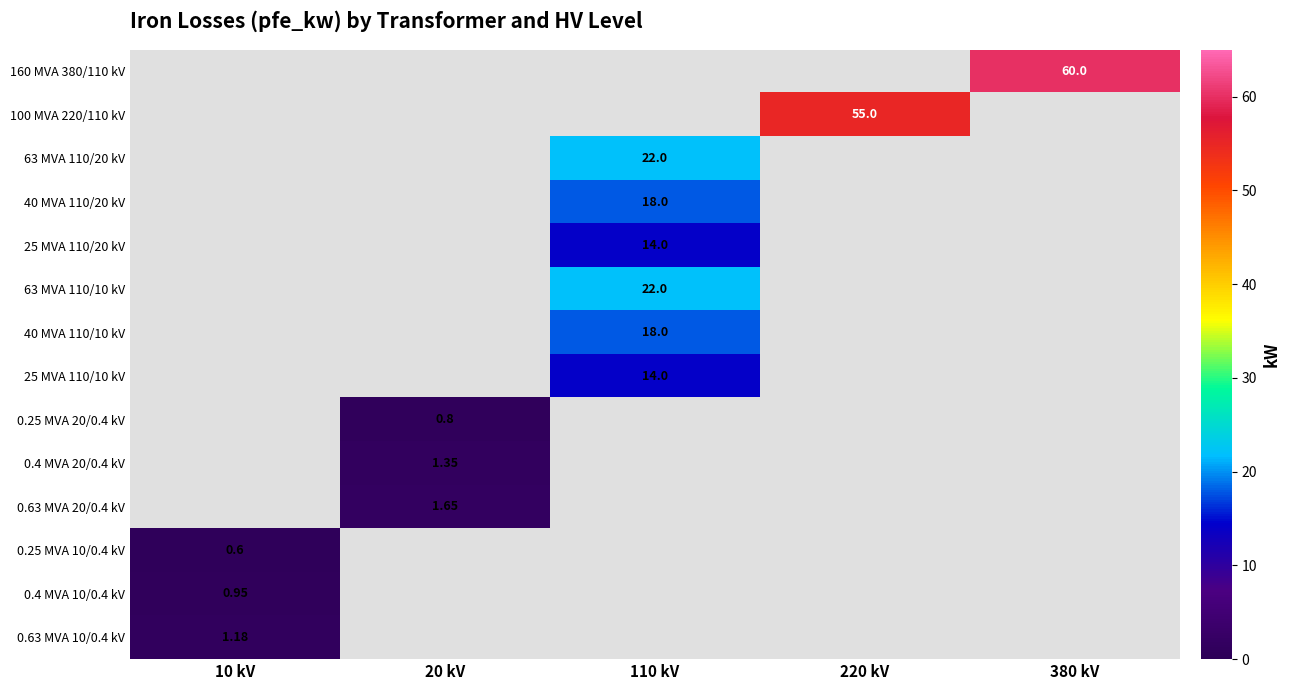

What is the lowest value of the 0.25 MVA 10/0.4 kV series?

0.6